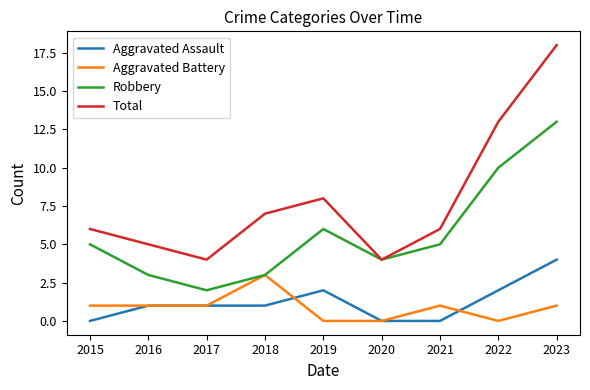

Which series has the largest range (max minus min)?

Total